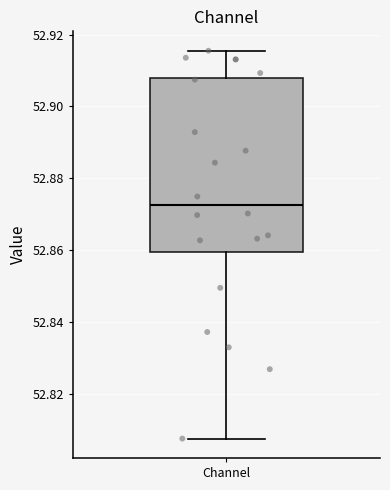

Transcribe this box plot: give where the median line is, the range the box spans, and where the two whiskers end, as read against the y-axis. The values are not printed on the chart, so give them approximately, as read against the axis.

median 52.872, box 52.860 to 52.908, whiskers 52.808 to 52.916